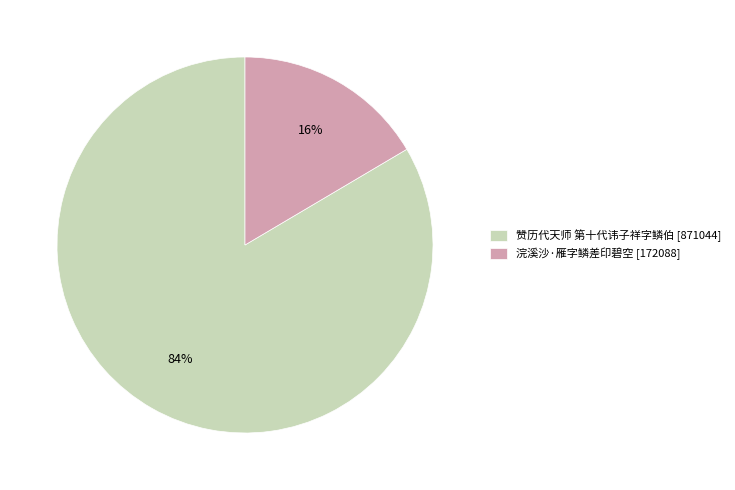

Which has a higher value, 赞历代天师 第十代讳子祥字鳞伯 [871044] or 浣溪沙·雁字鳞差印碧空 [172088]?

赞历代天师 第十代讳子祥字鳞伯 [871044]